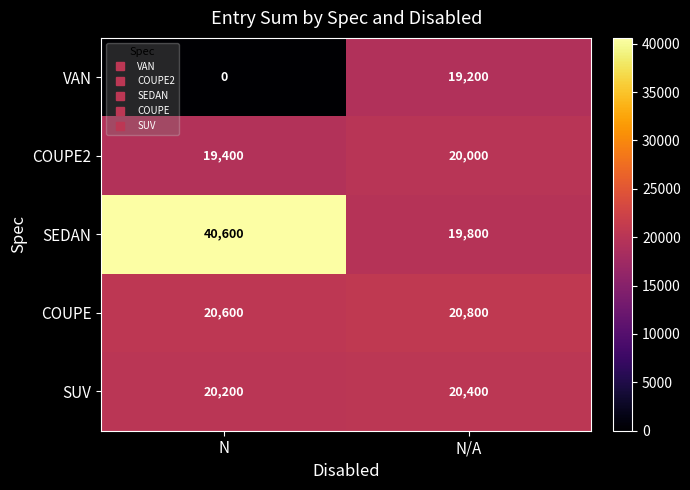

Reading right to left, extract all data points from this chart.

VAN: 19200	0
COUPE2: 20000	19400
SEDAN: 19800	40600
COUPE: 20800	20600
SUV: 20400	20200